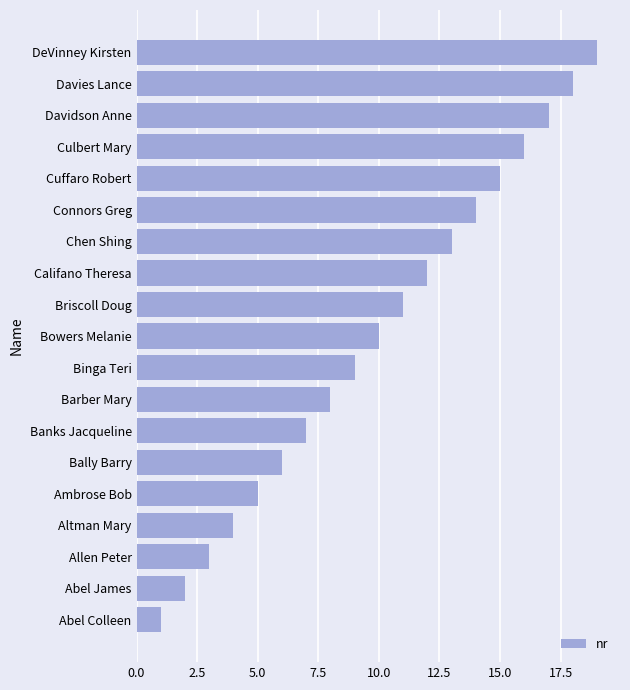

What is the difference between the second highest and minimum values?

17